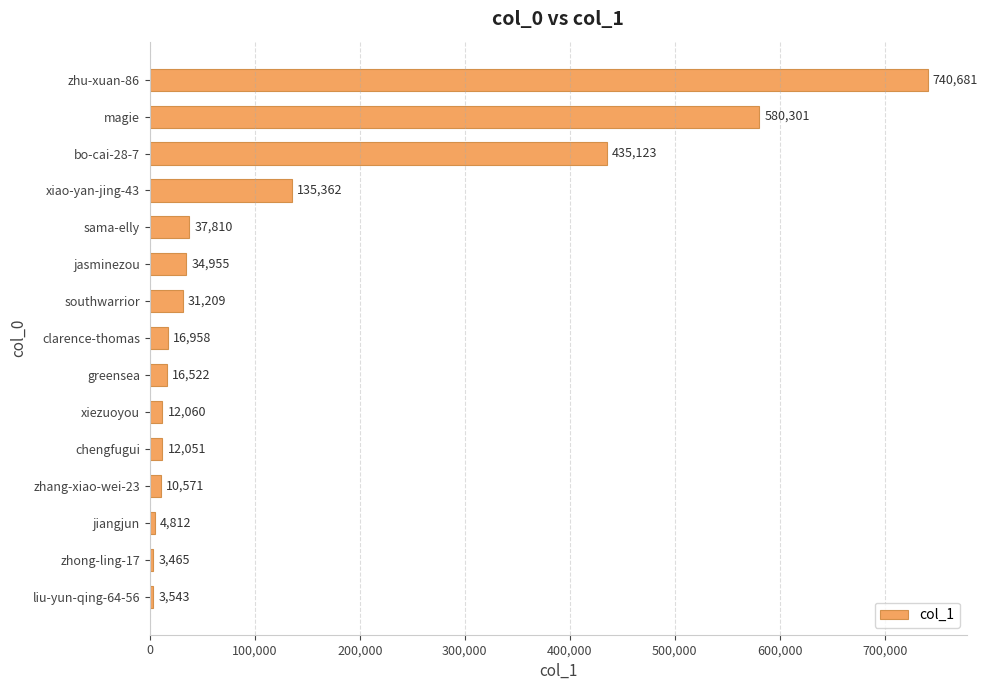

Between sama-elly and zhang-xiao-wei-23, which is larger?

sama-elly